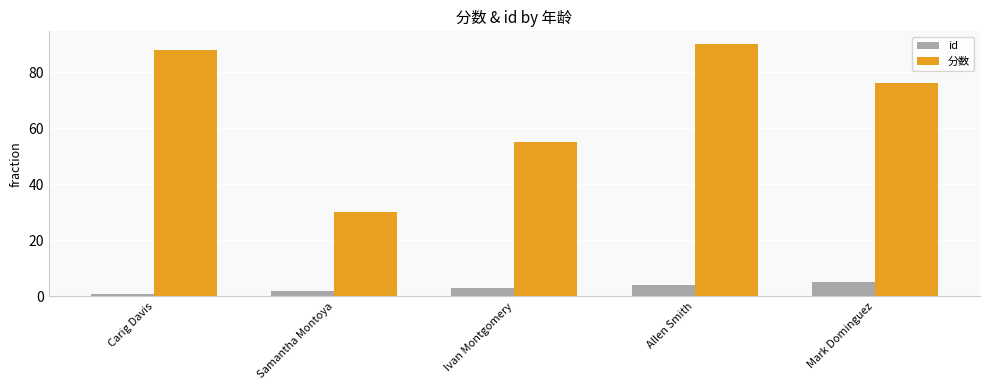

What is the label of the 4th bar from the right?

Samantha Montoya